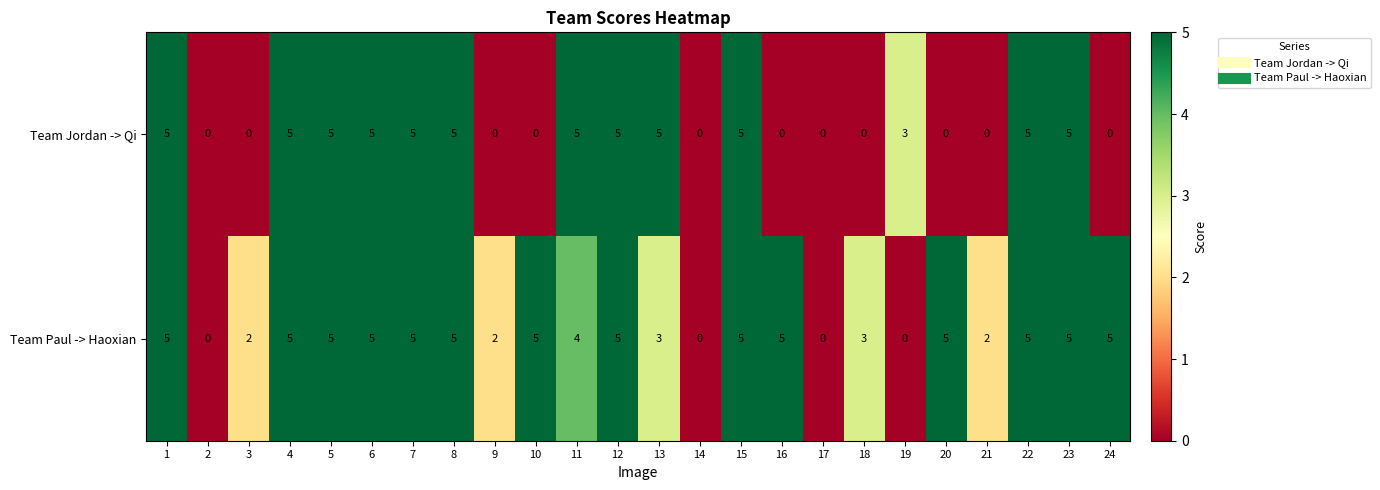

How many distinct data groups are displayed?

2